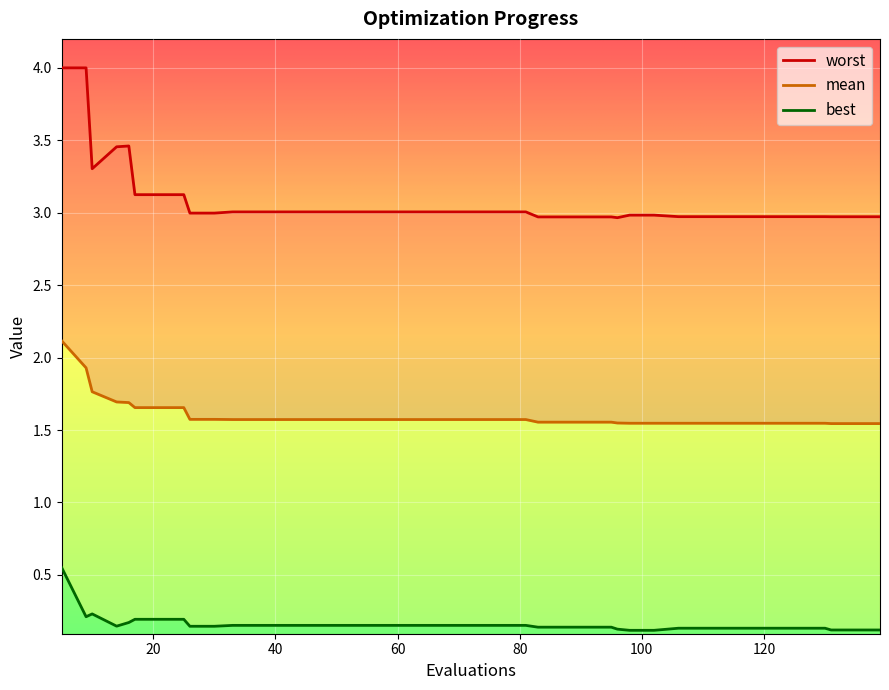

What is the value of the worst point at the 4th from the left?

3.5